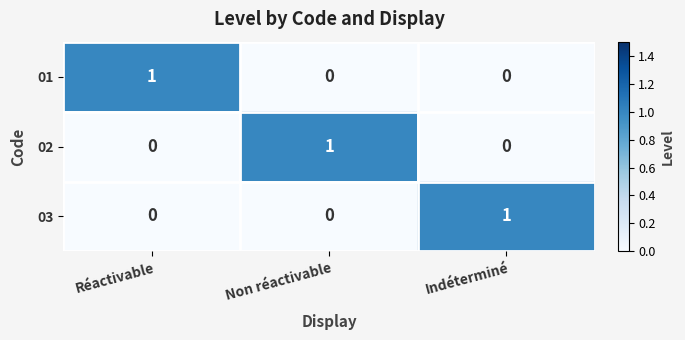

Reading right to left, list all the values displayed in this chart.

01: Indéterminé=0	Non réactivable=0	Réactivable=1
02: Indéterminé=0	Non réactivable=1	Réactivable=0
03: Indéterminé=1	Non réactivable=0	Réactivable=0